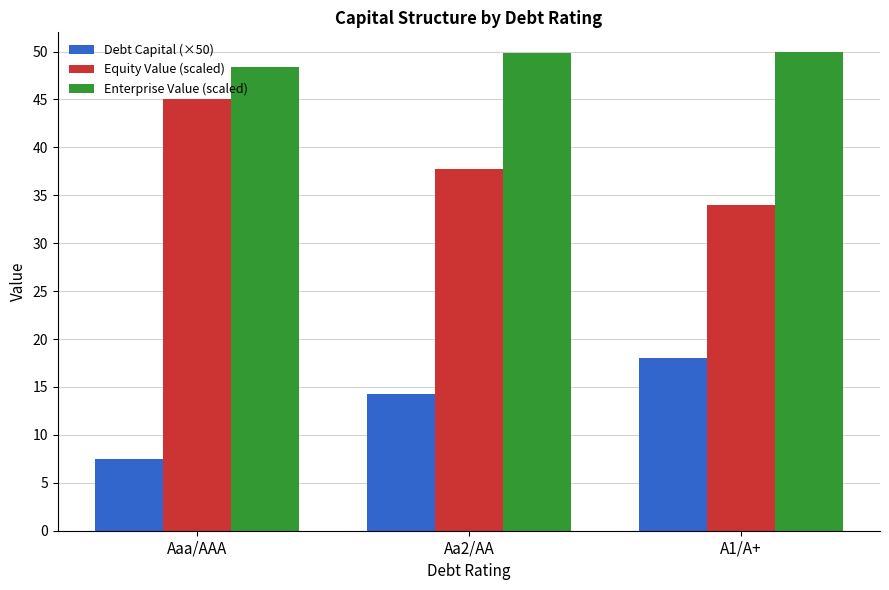

Is it true that Equity Value (scaled) equals 34.0 at A1/A+?

True